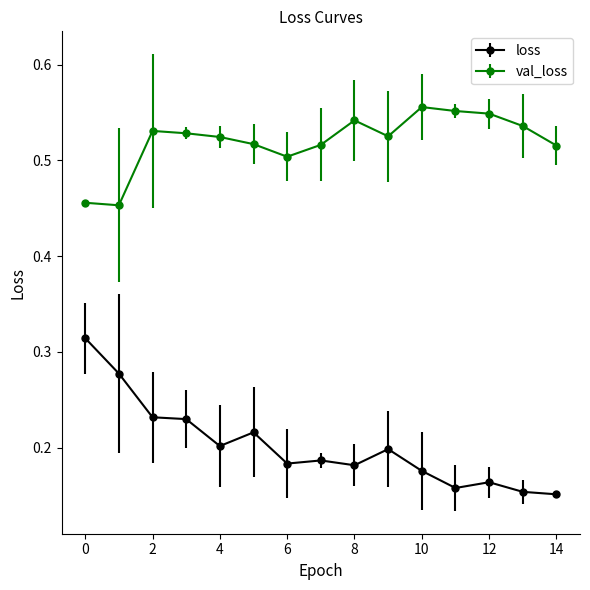

True or false: val_loss has more than 0 points higher than both neighbors.

True